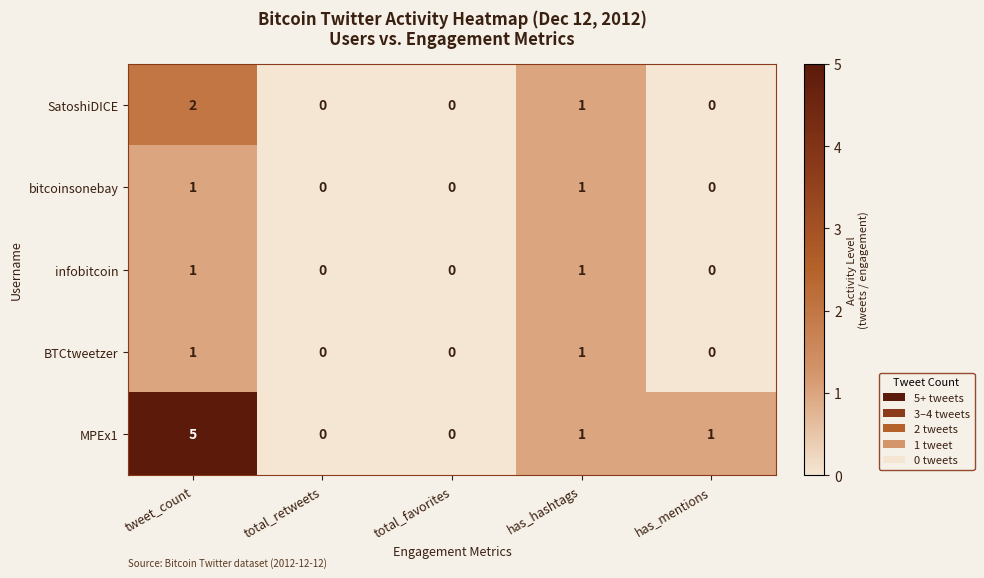

What is the spread (max minus min) of values at tweet_count?

4